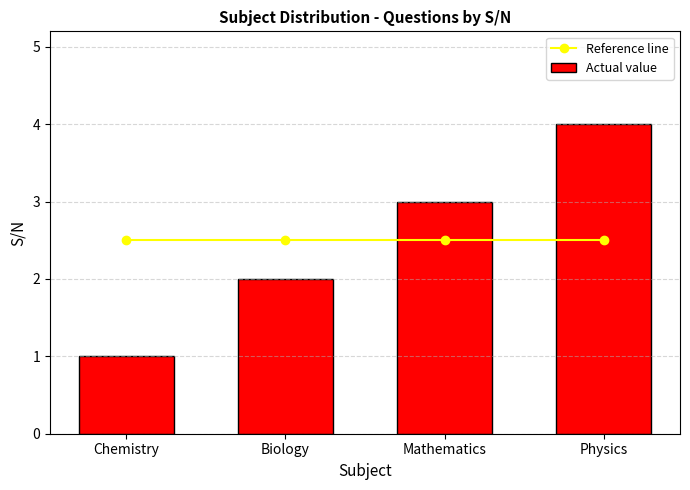

Which category has the highest value in the Actual value series?

Physics